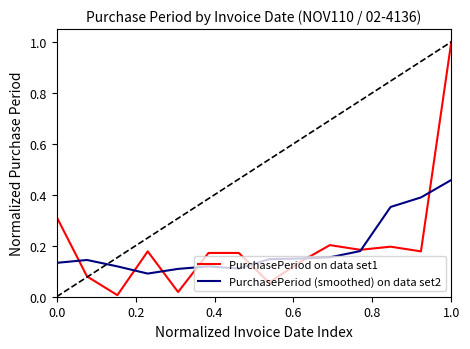

Rank the series by their maximum value, from highest to lowest.

PurchasePeriod on data set1, PurchasePeriod (smoothed) on data set2